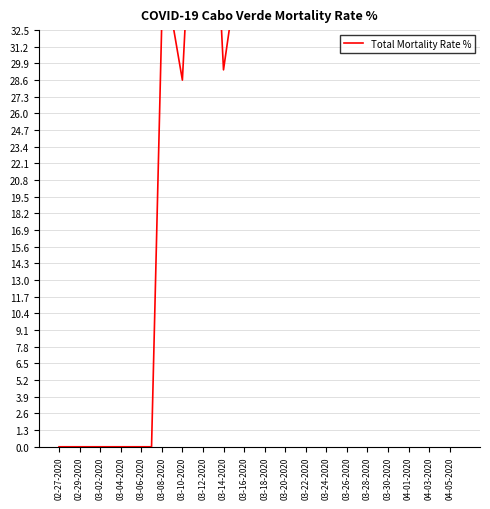

What is the change in value from 03-28-2020 to 31?

+3.9